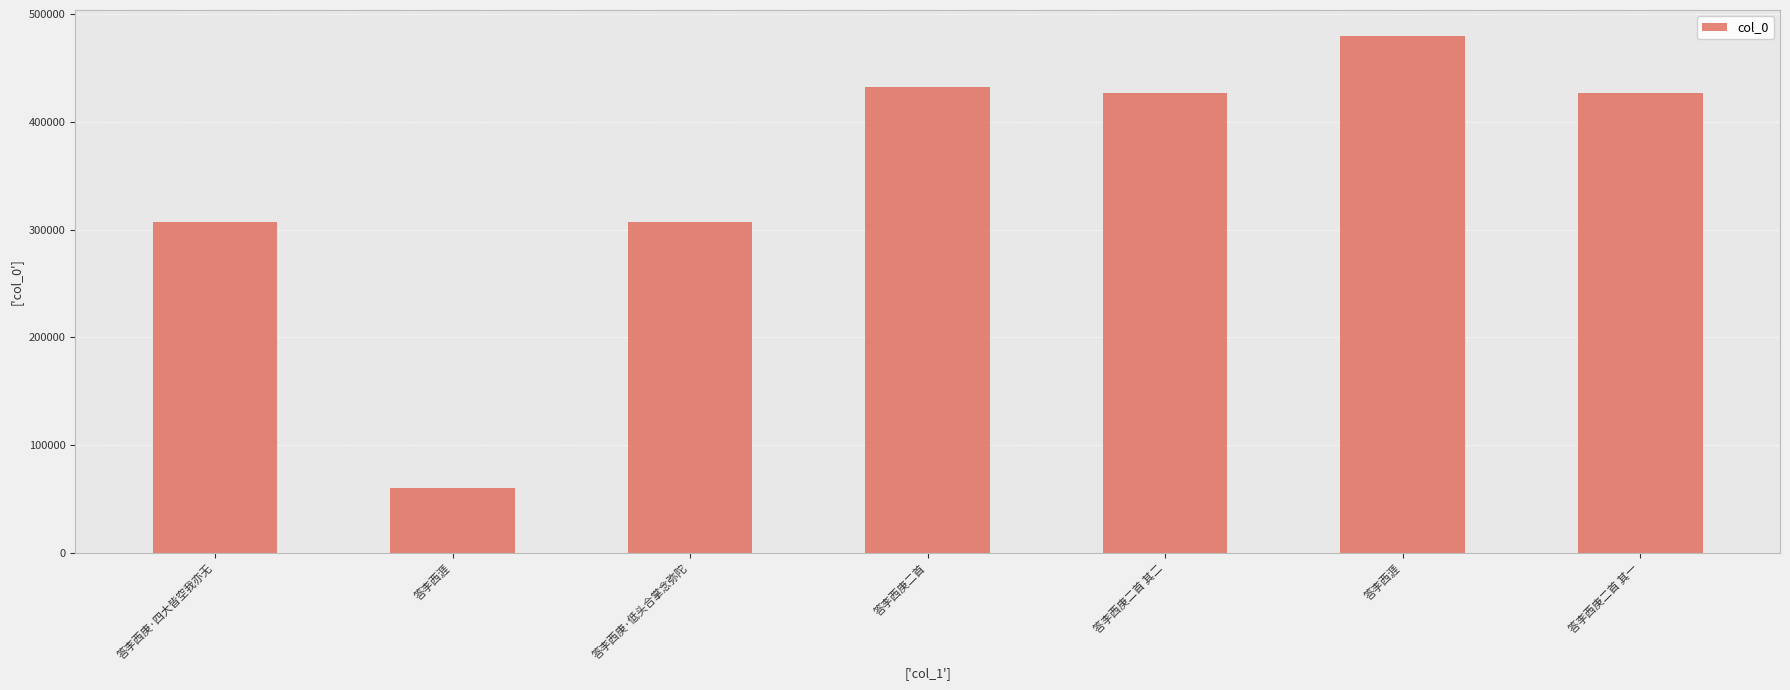

How many categories are shown in the chart?

7